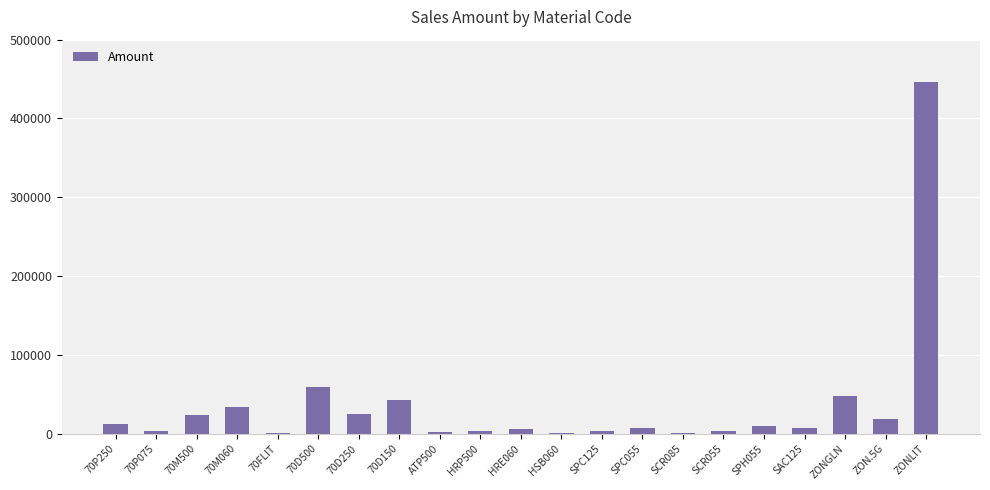

What is the sum of all values?

761232.9